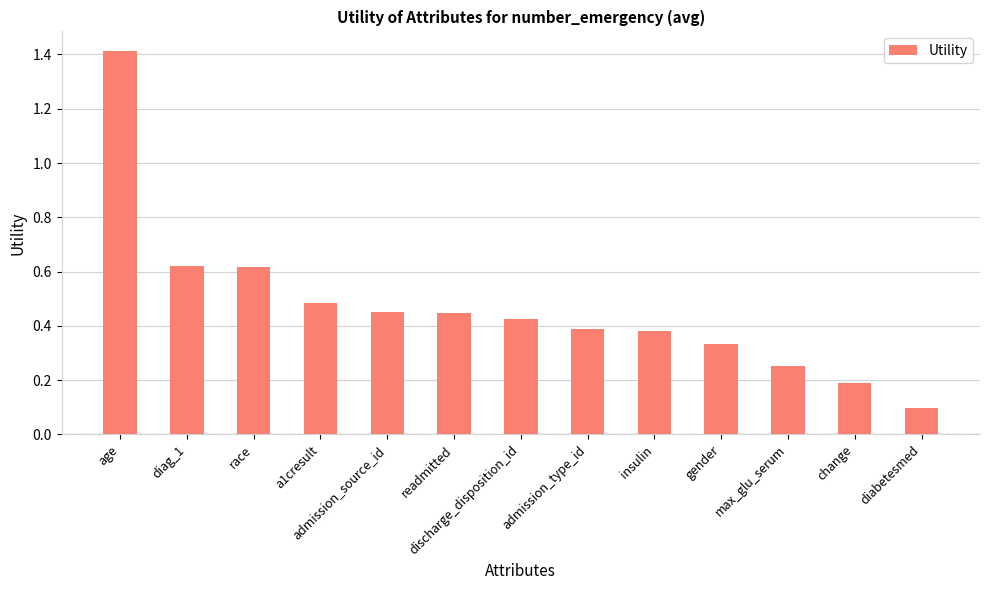

Which has a higher value, max_glu_serum or readmitted?

readmitted